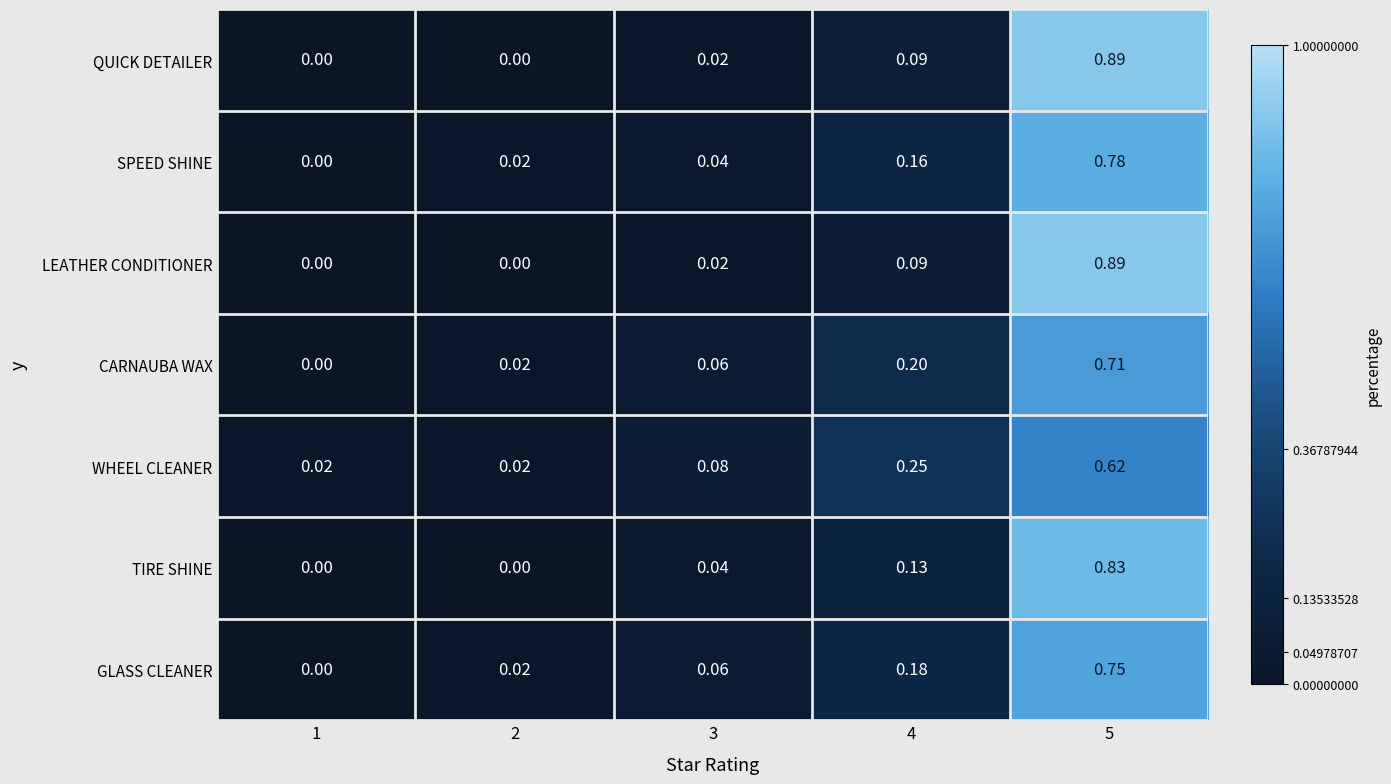

At how many categories does at least one series exceed 0?

5